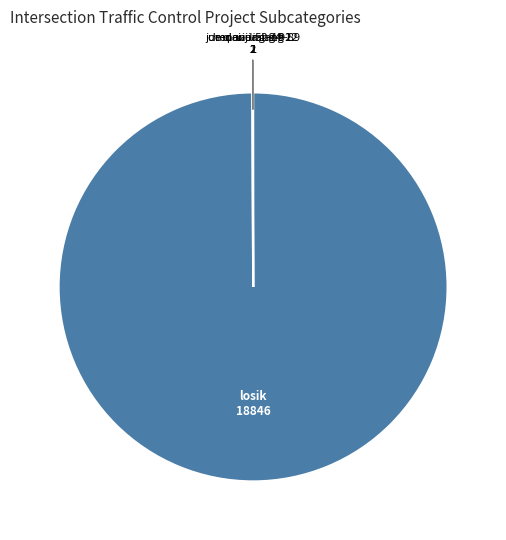

Does any single category account for the majority?

Yes